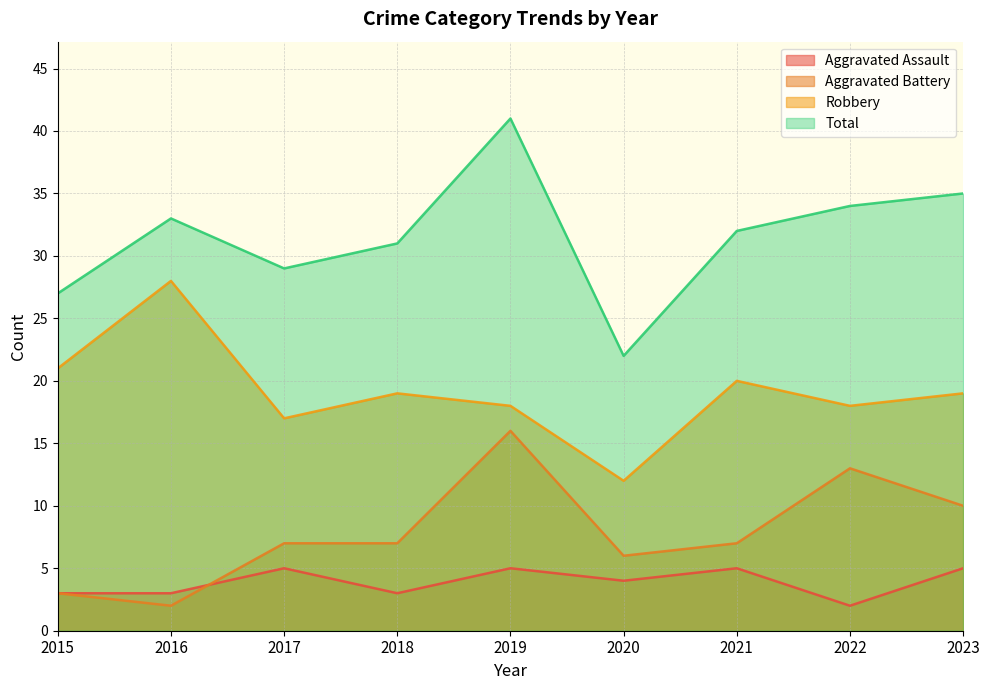

Which series has the largest range (max minus min)?

Total